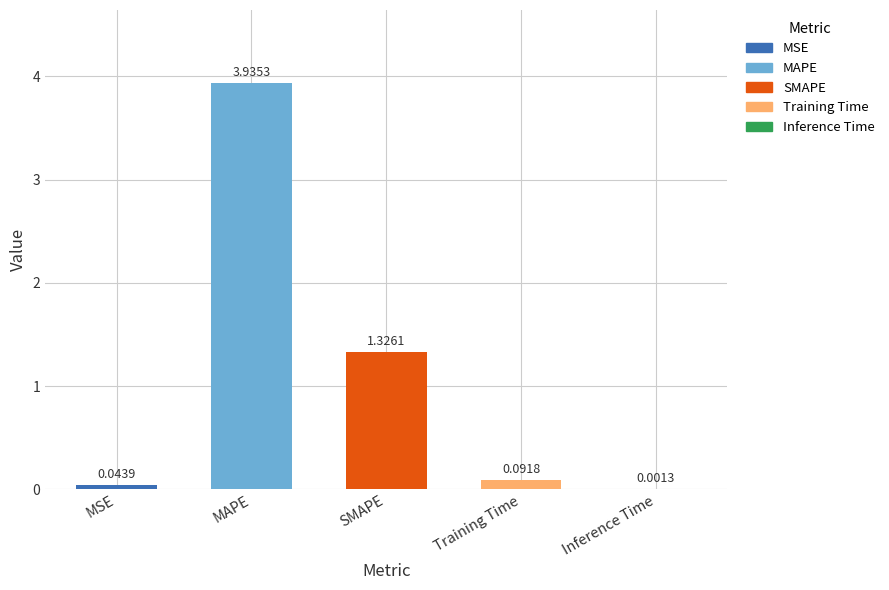

Rank the categories by value from lowest to highest.

Inference Time, MSE, Training Time, SMAPE, MAPE